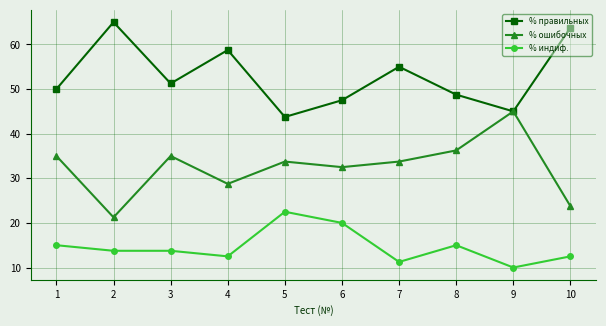

Which series changed the most between 2 and 6?

% правильных